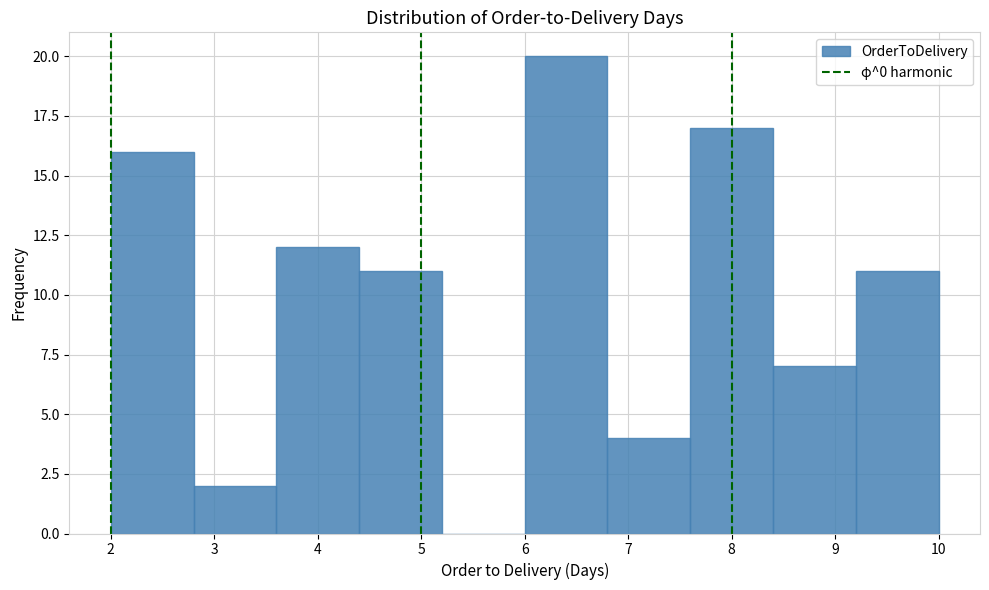

Reading left to right, list every bar in this chart as the range it spans on the x-axis followed by its height. The values are not printed on the chart, so give them approximately, as read against the axis.

2.0 to 2.8: 16
2.8 to 3.6: 2
3.6 to 4.4: 12
4.4 to 5.2: 11
5.2 to 6.0: 0
6.0 to 6.8: 20
6.8 to 7.6: 4
7.6 to 8.4: 17
8.4 to 9.2: 7
9.2 to 10.0: 11